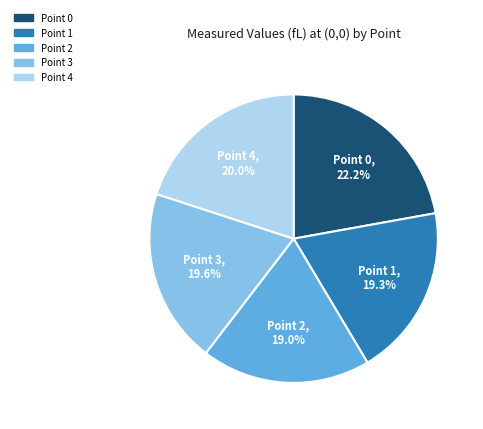

Which category has the biggest portion of the pie?

Point 0